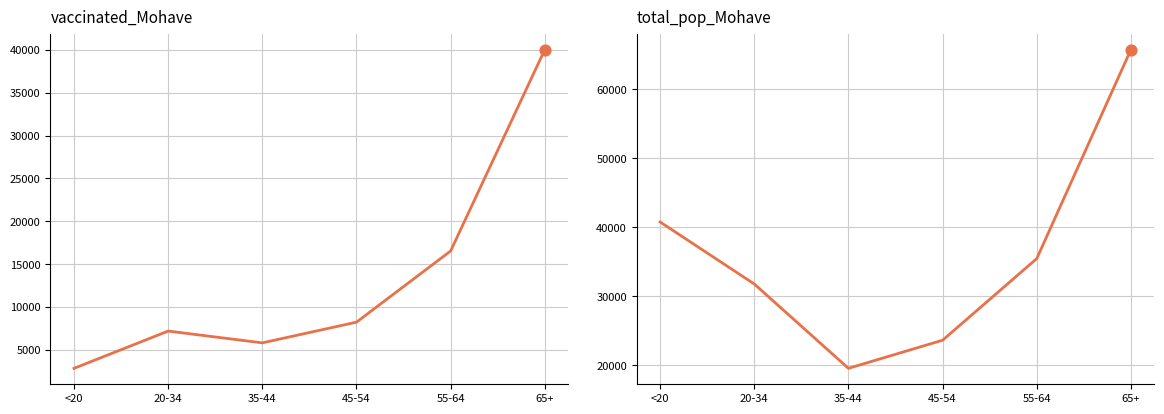

At which category is the sum across all series the highest?

65+